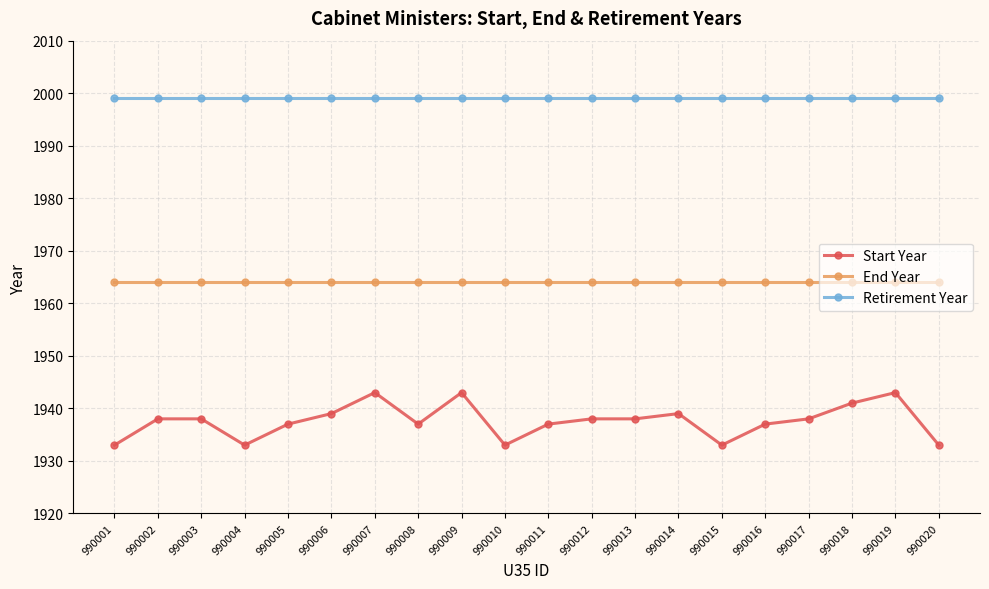

True or false: Retirement Year and Start Year intersect in this chart.

False